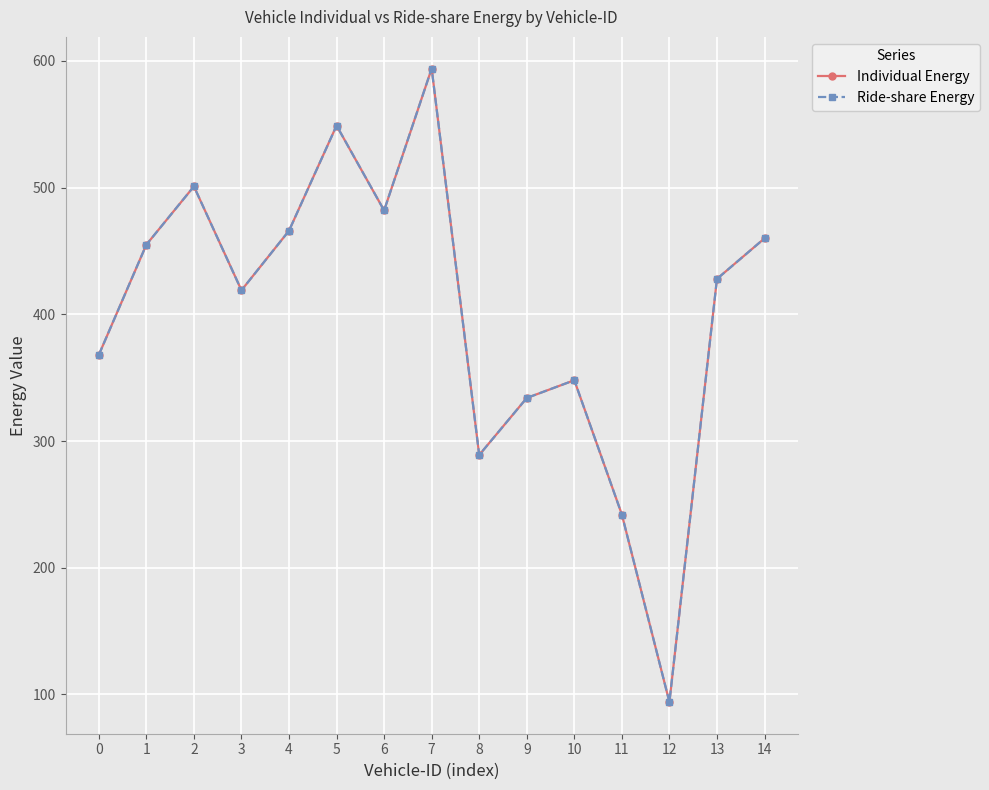

Does the chart have visible grid lines?

Yes